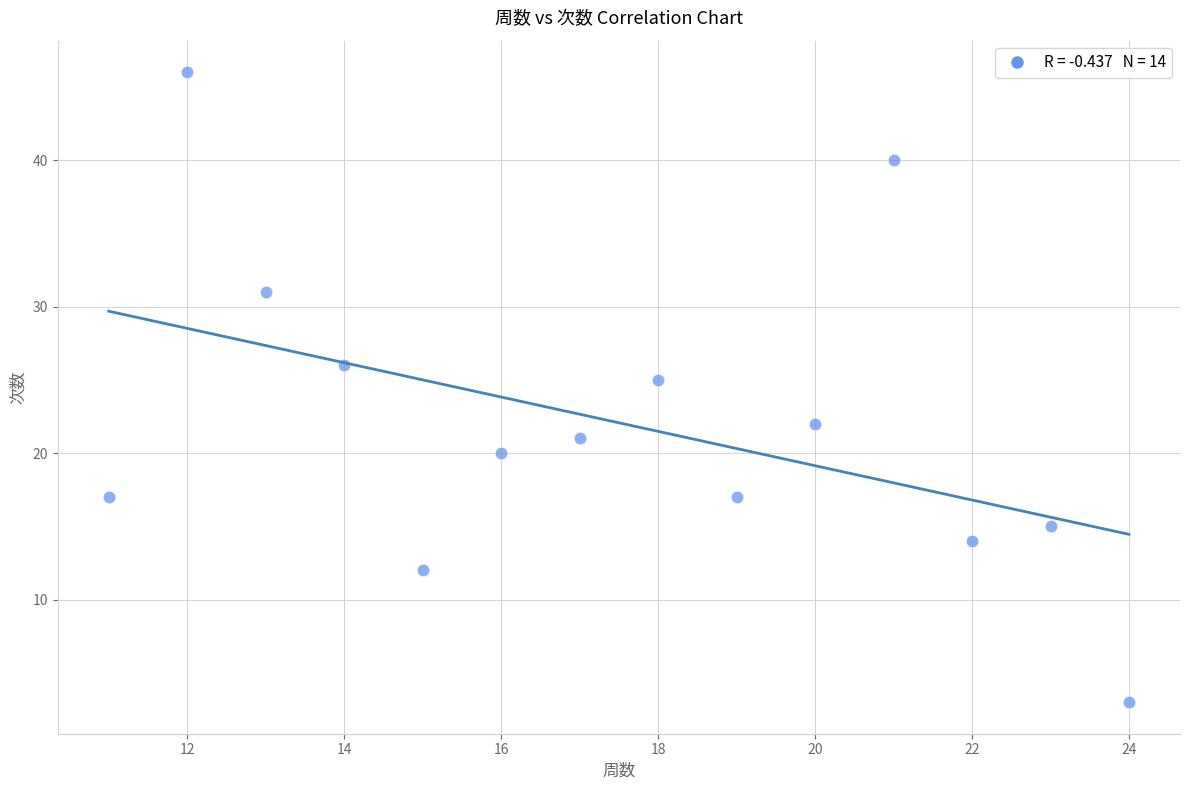

What Y value in the scatter plot is closest to 24?

25